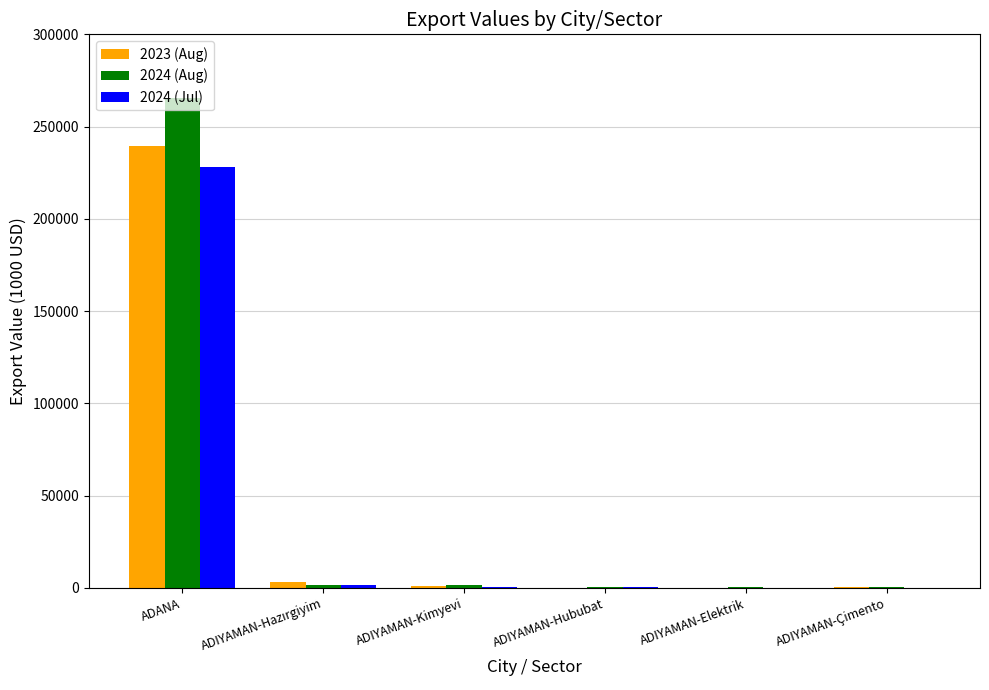

What is the average value of the 2024 (Jul) series?

38386.2